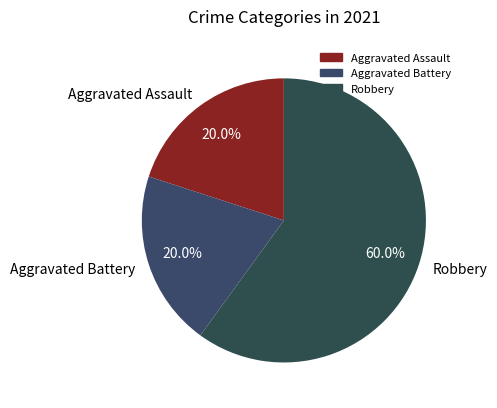

To the nearest percent, what is the difference between the Robbery and Aggravated Battery slice percentages?

40%